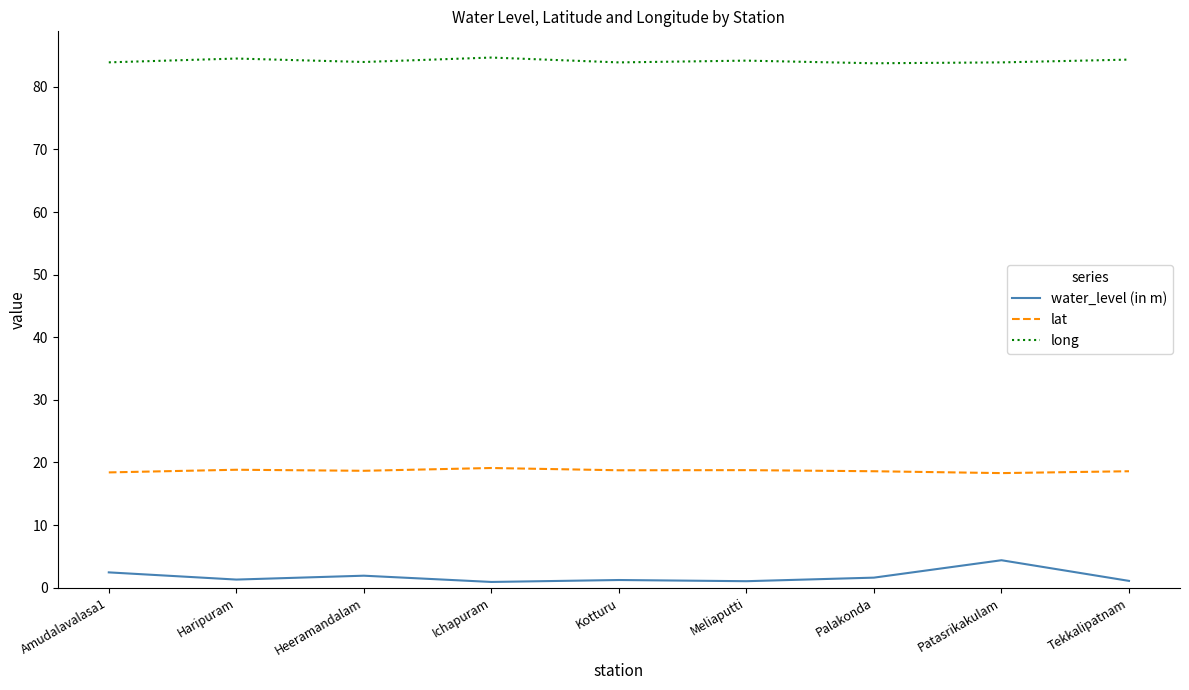

True or false: water_level (in m) and long cross at least once.

False